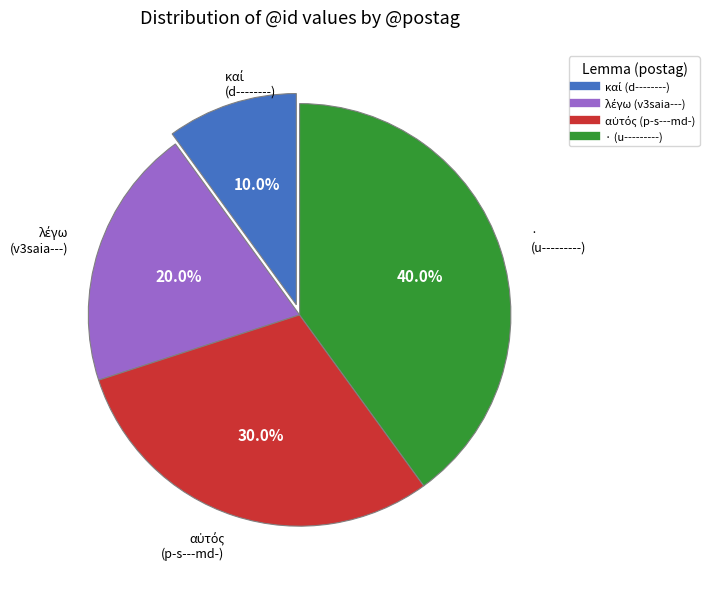

Is there a majority slice in this chart?

No